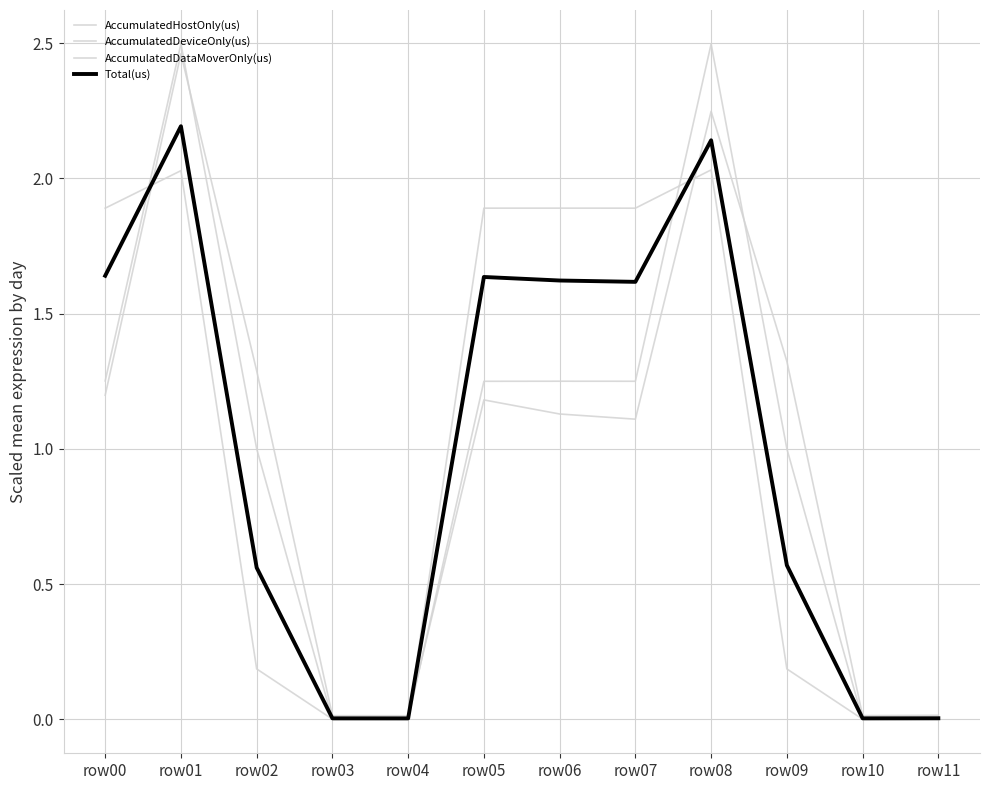

Does the chart display data point markers on the line(s)?

No